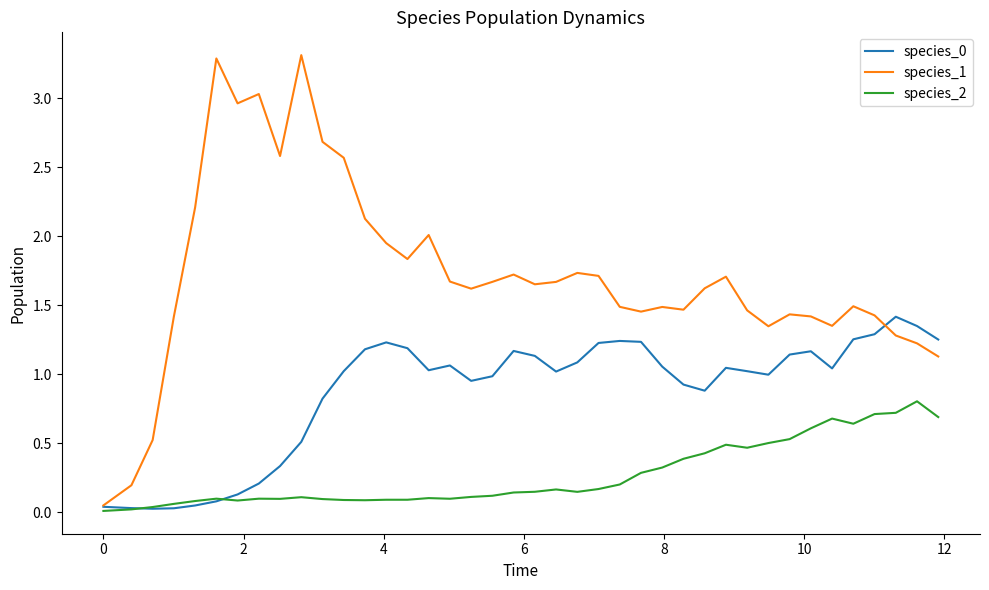

What is the highest value of the species_2 series?

0.8